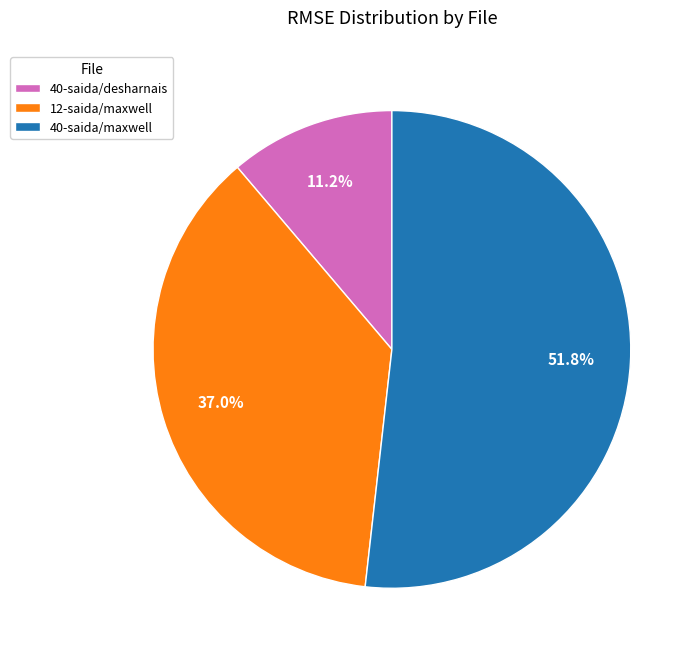

Which category has the smallest portion of the pie?

40-saida/desharnais